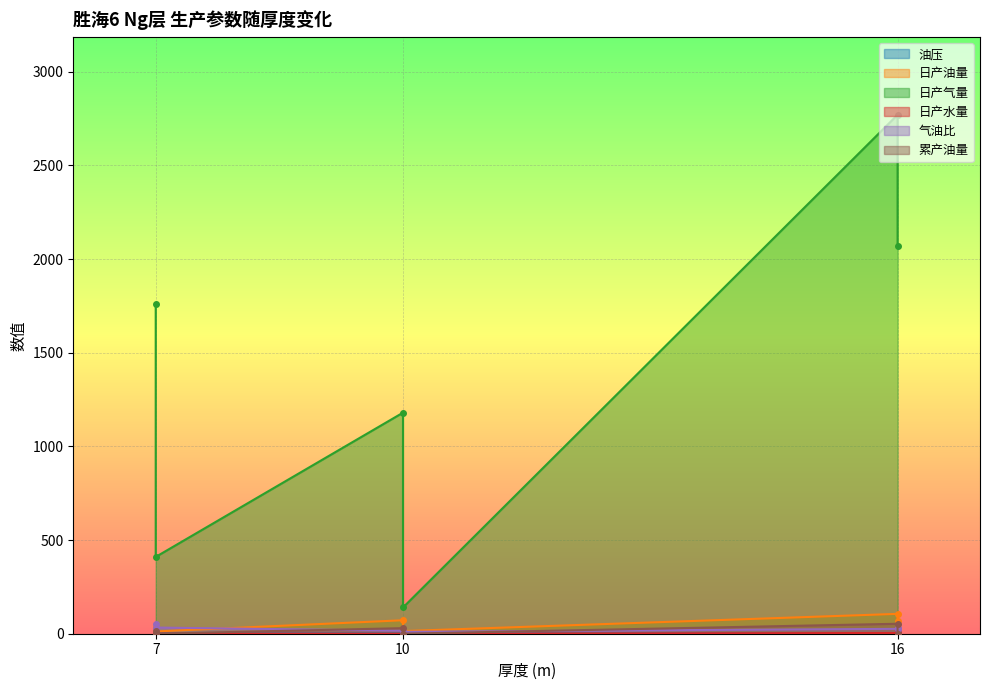

What is the value of the 累产油量 point at the 3rd from the left?

29.7